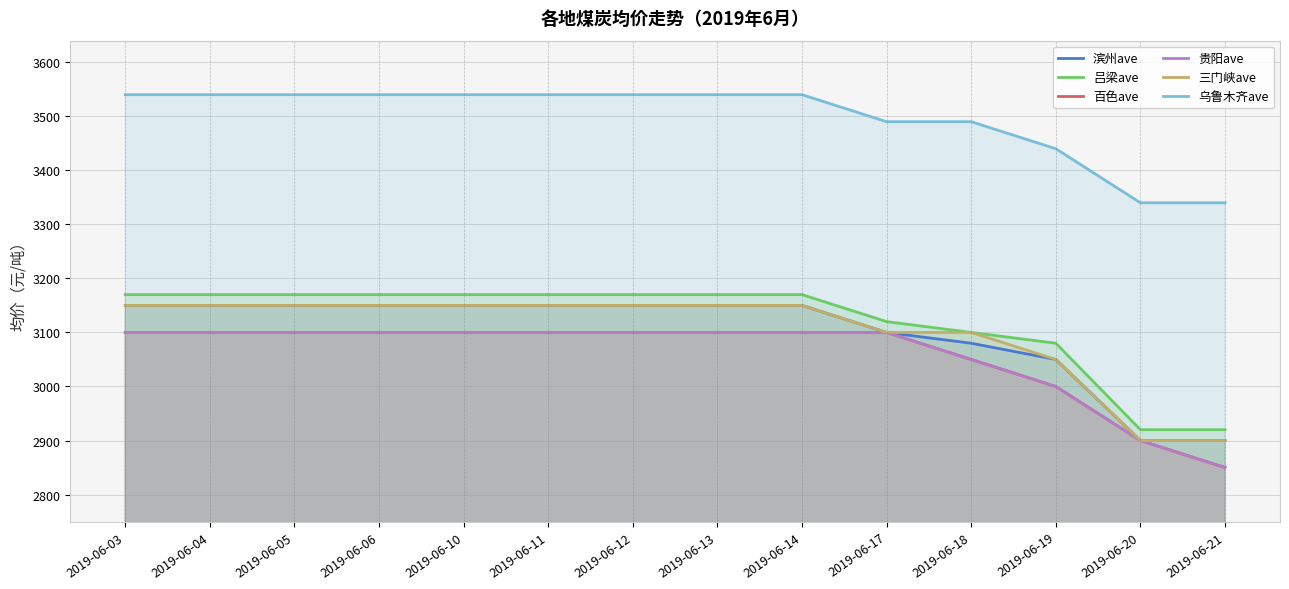

What are all the series names shown in the legend?

滨州ave, 吕梁ave, 百色ave, 贵阳ave, 三门峡ave, 乌鲁木齐ave